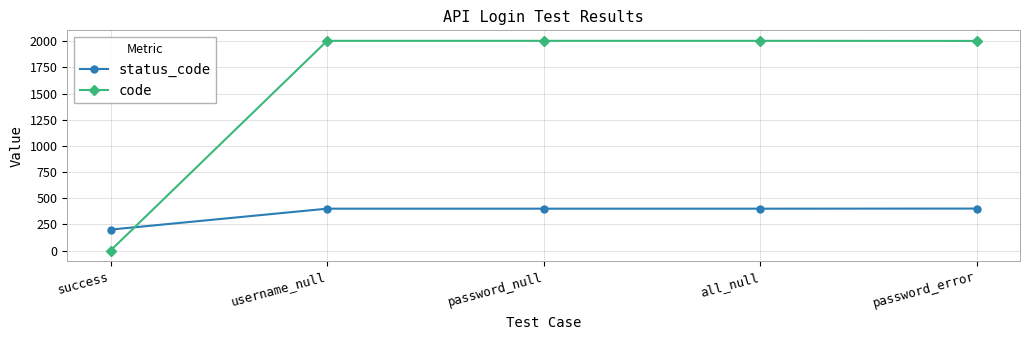

Is this an area chart (filled region under the line)?

No